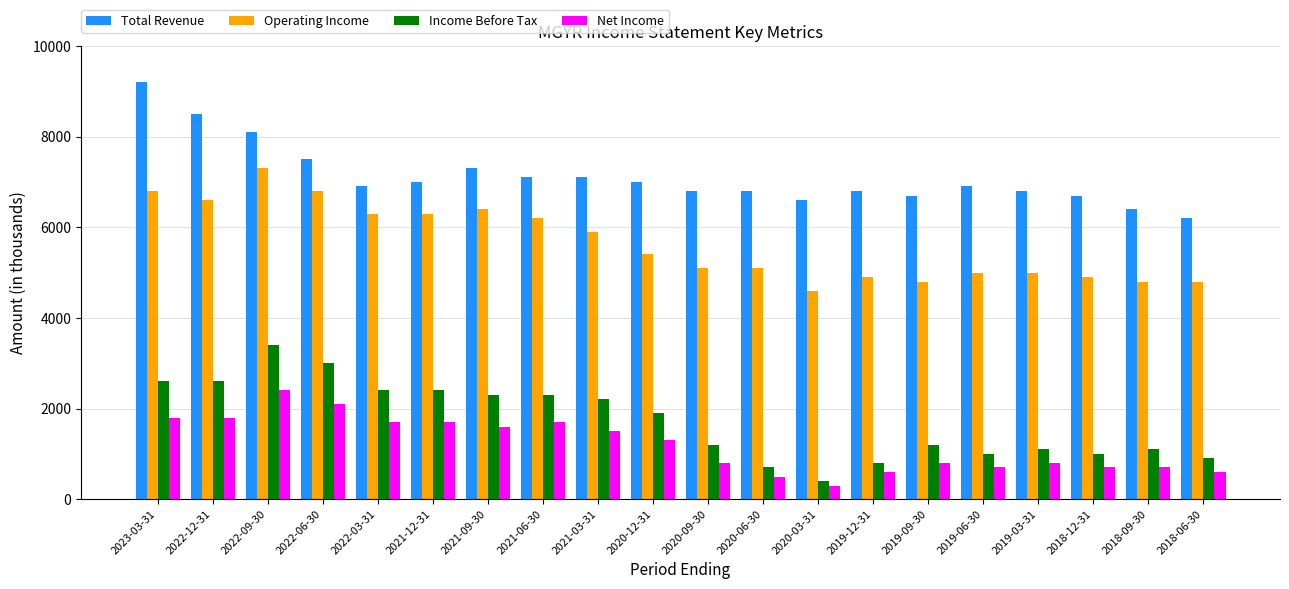

What is the maximum value for Total Revenue?

9200